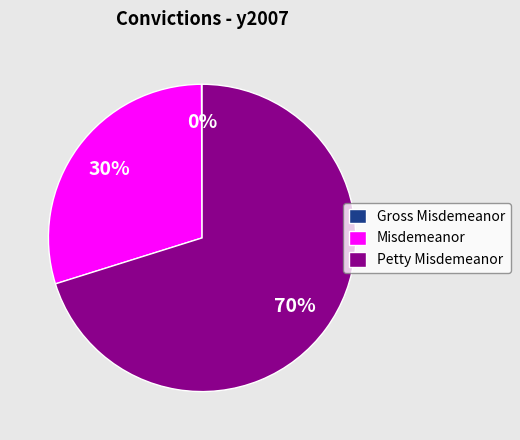

Which category accounts for the majority?

Petty Misdemeanor